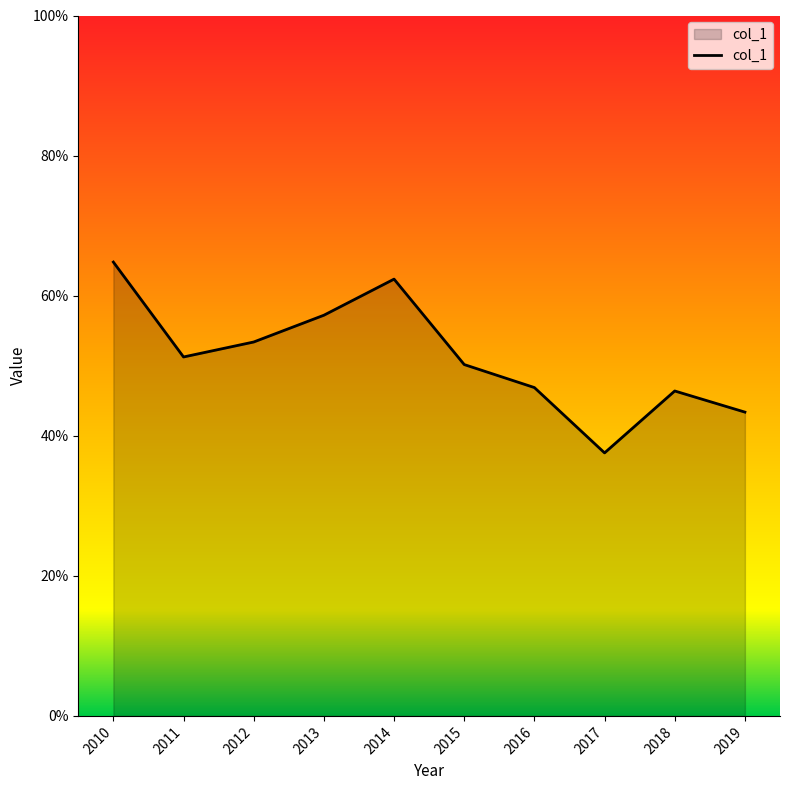

Does the chart display data point markers on the line(s)?

No